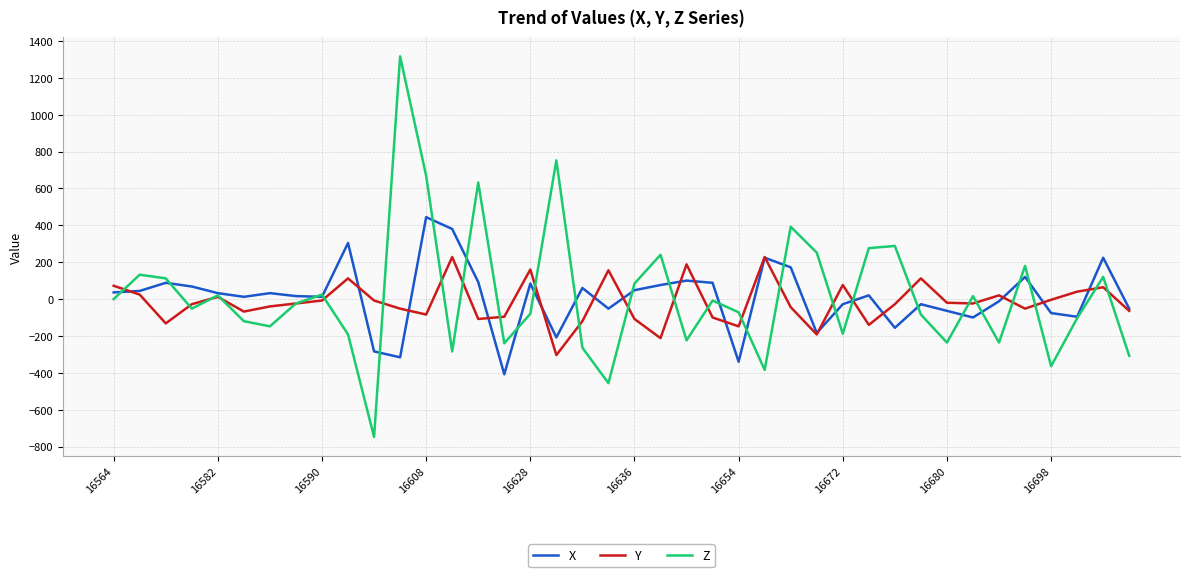

What is the maximum value shown in the chart?

1316